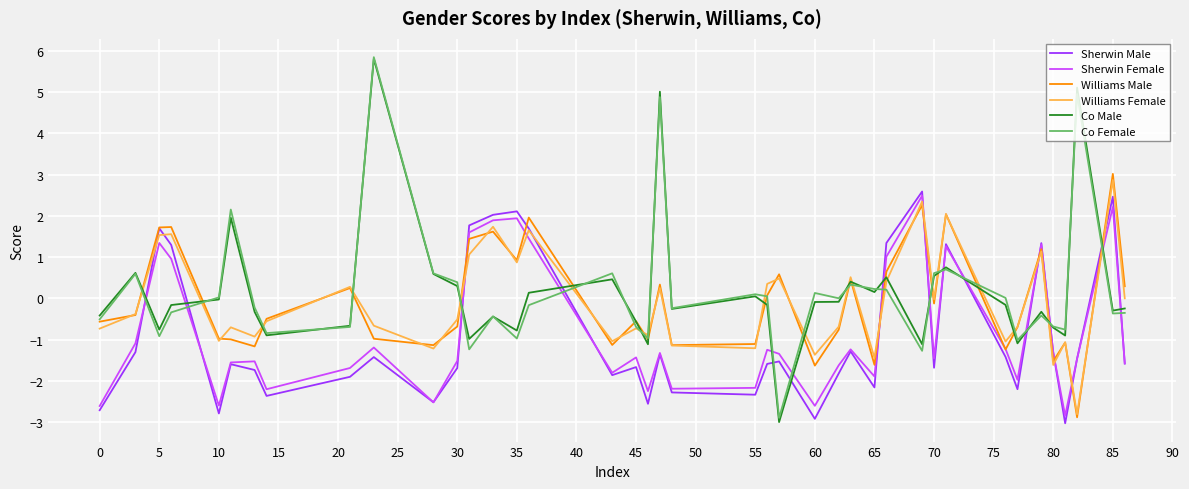

How many positive values does the Williams Male series have?

17